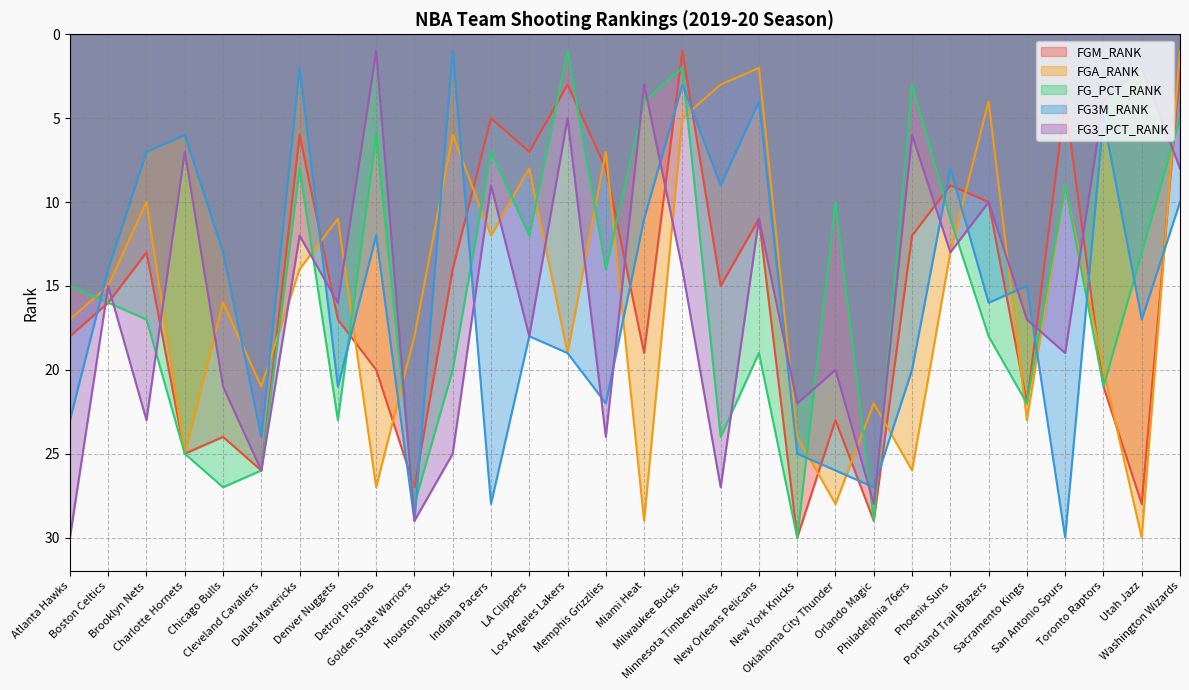

What is the difference between the second highest and minimum values in the FGA_RANK series?

28